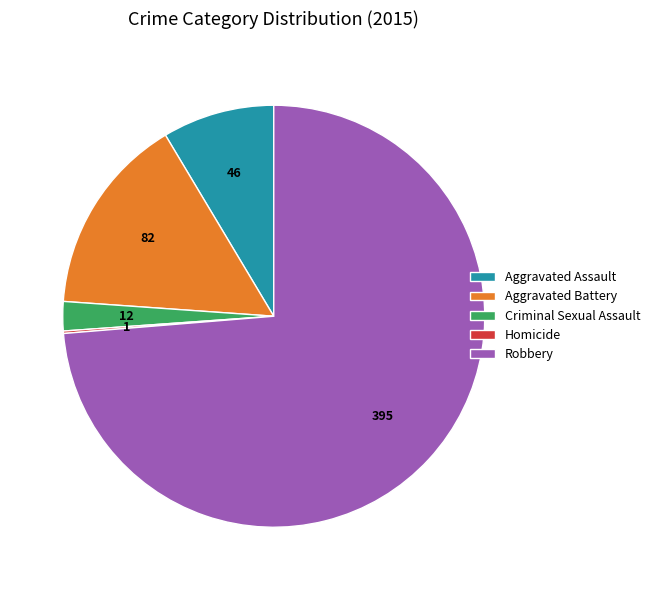

True or false: Aggravated Assault accounts for 1% of the total.

False